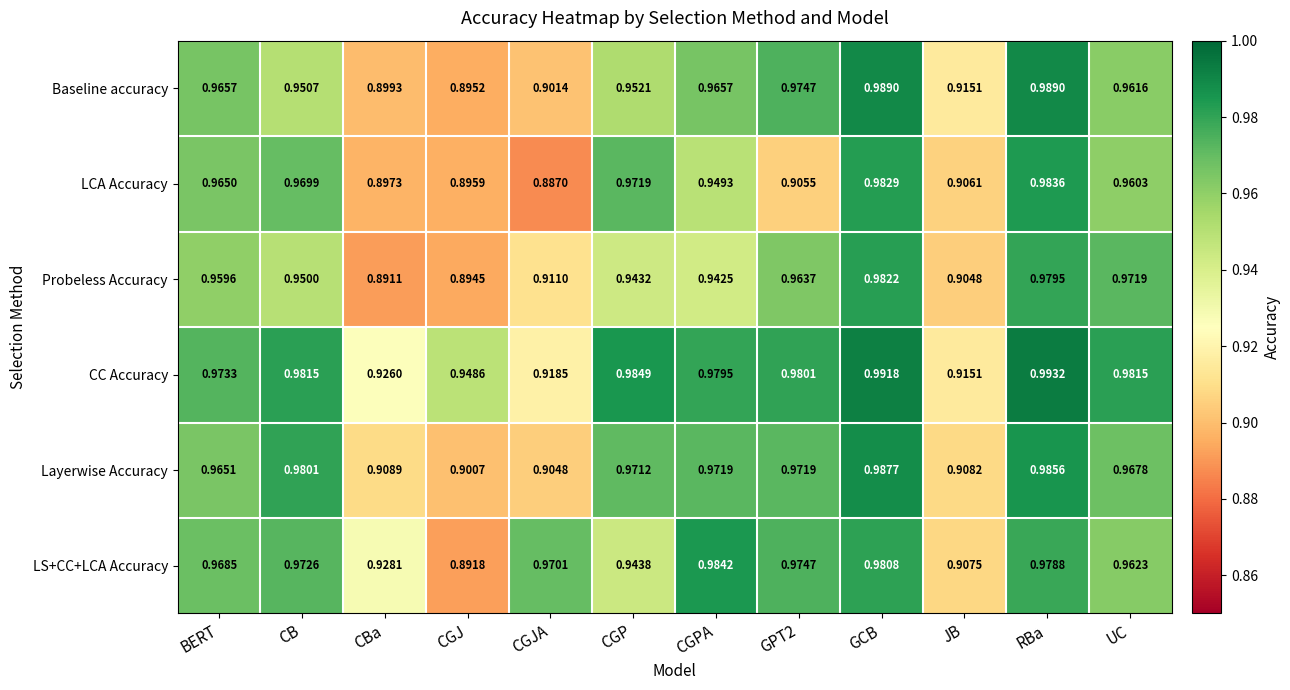

What is the total value across all series at CGJ?

5.4